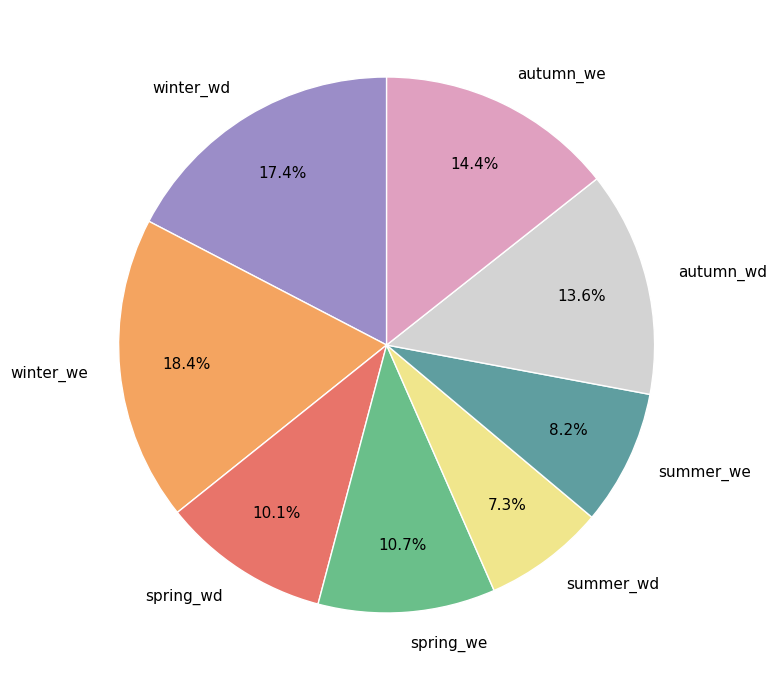

What portion of the pie excludes summer_we?

91.8%